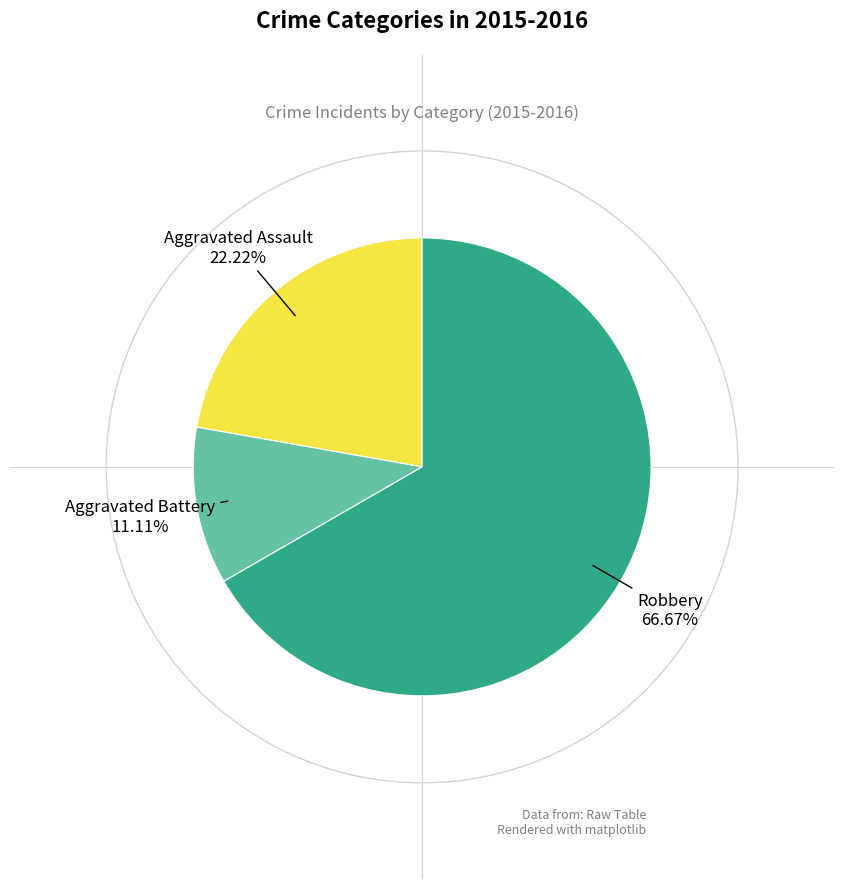

True or false: Aggravated Assault accounts for 12% of the total.

False